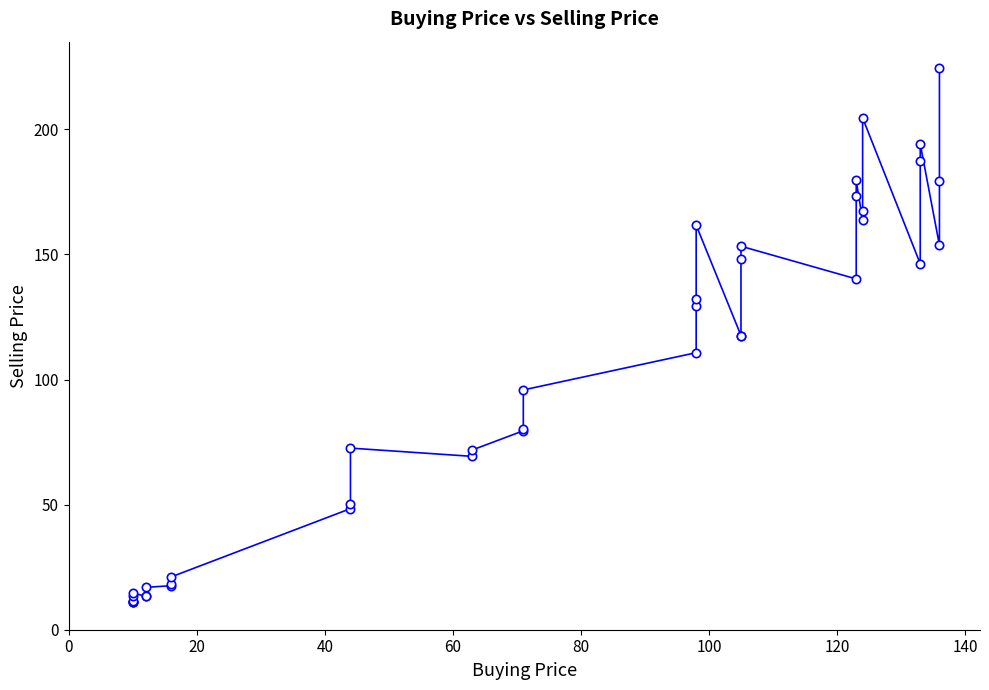

What is the difference between the maximum and minimum values?

213.2